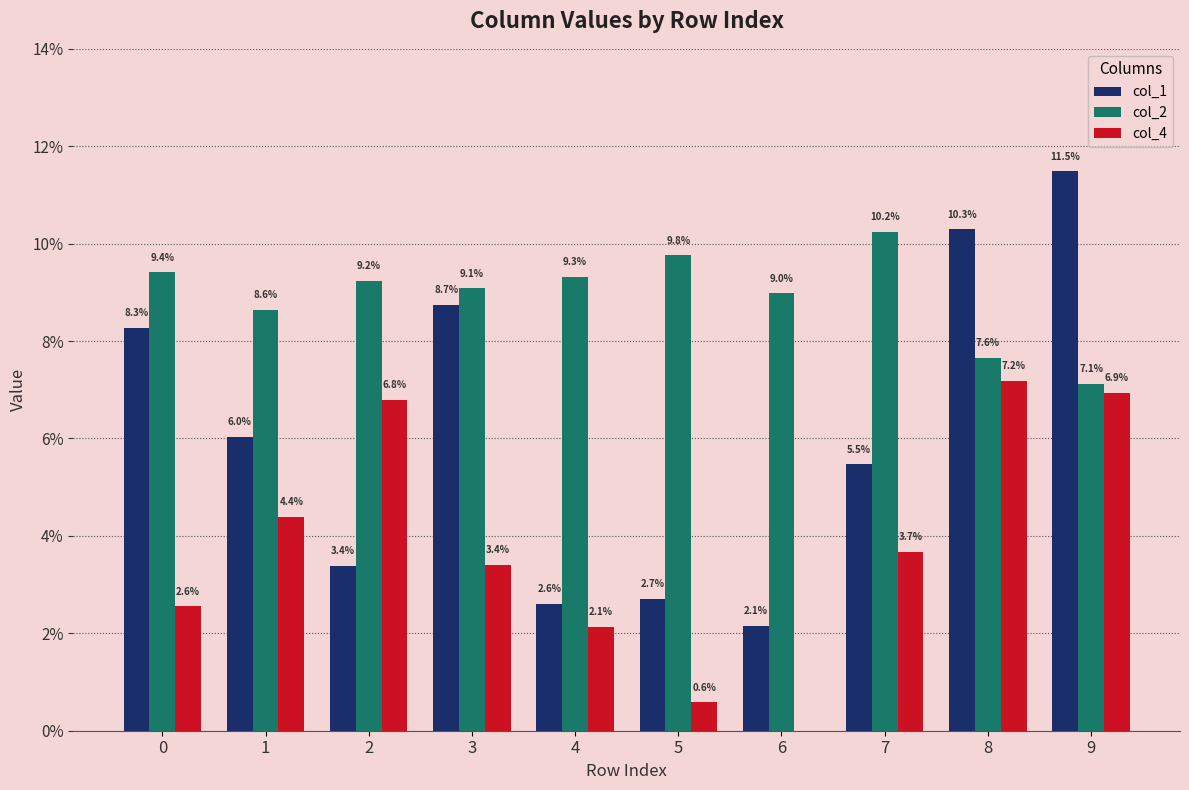

Does the chart contain stacked bars?

No